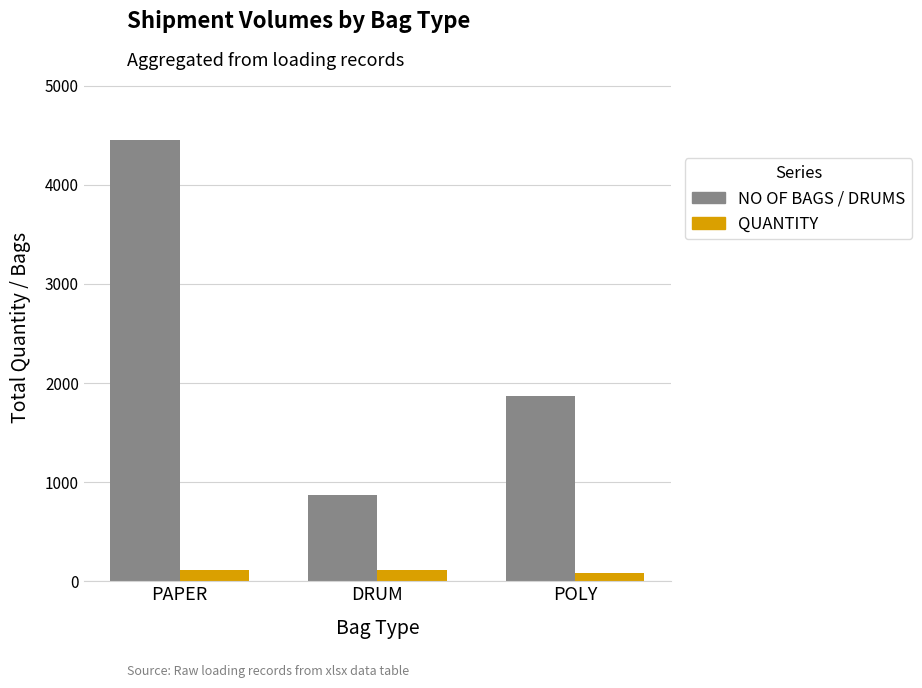

What position from the left is PAPER?

1